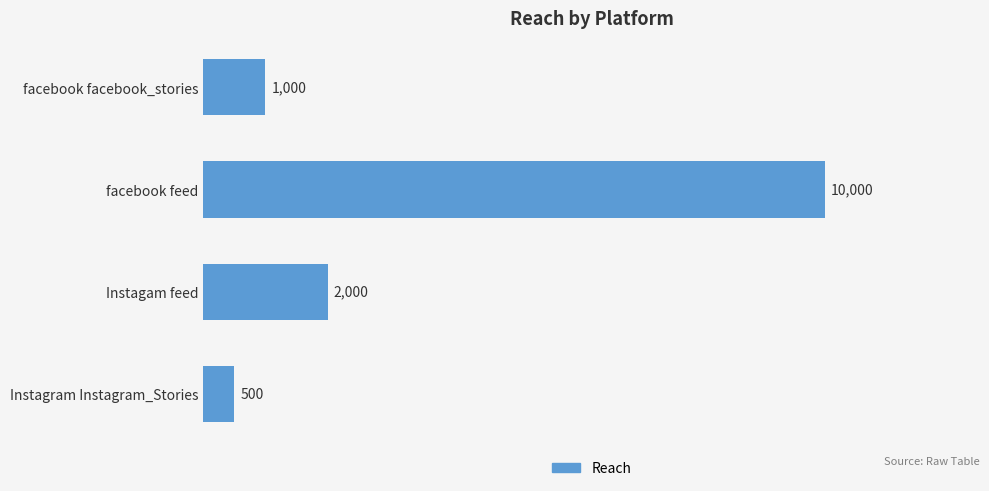

Is it true that the value at facebook facebook_stories is 1000?

True